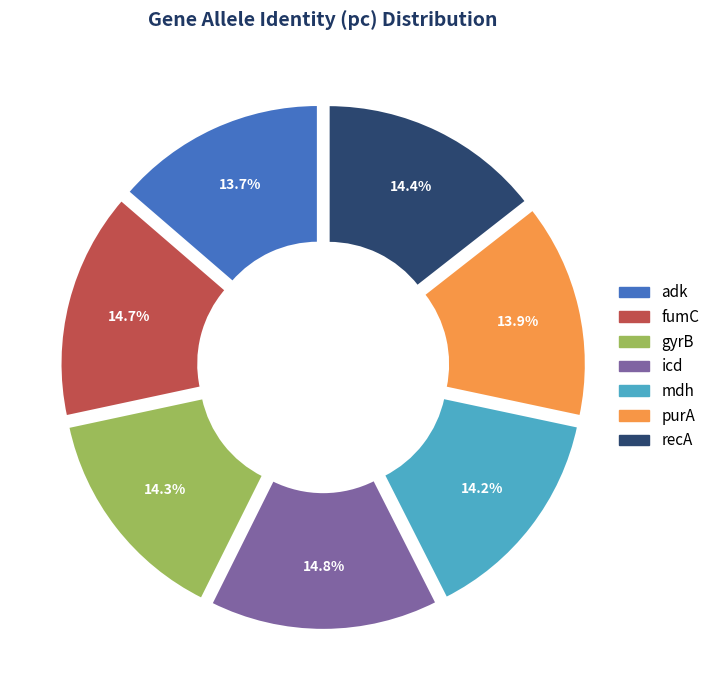

How many segments does this pie chart have?

7